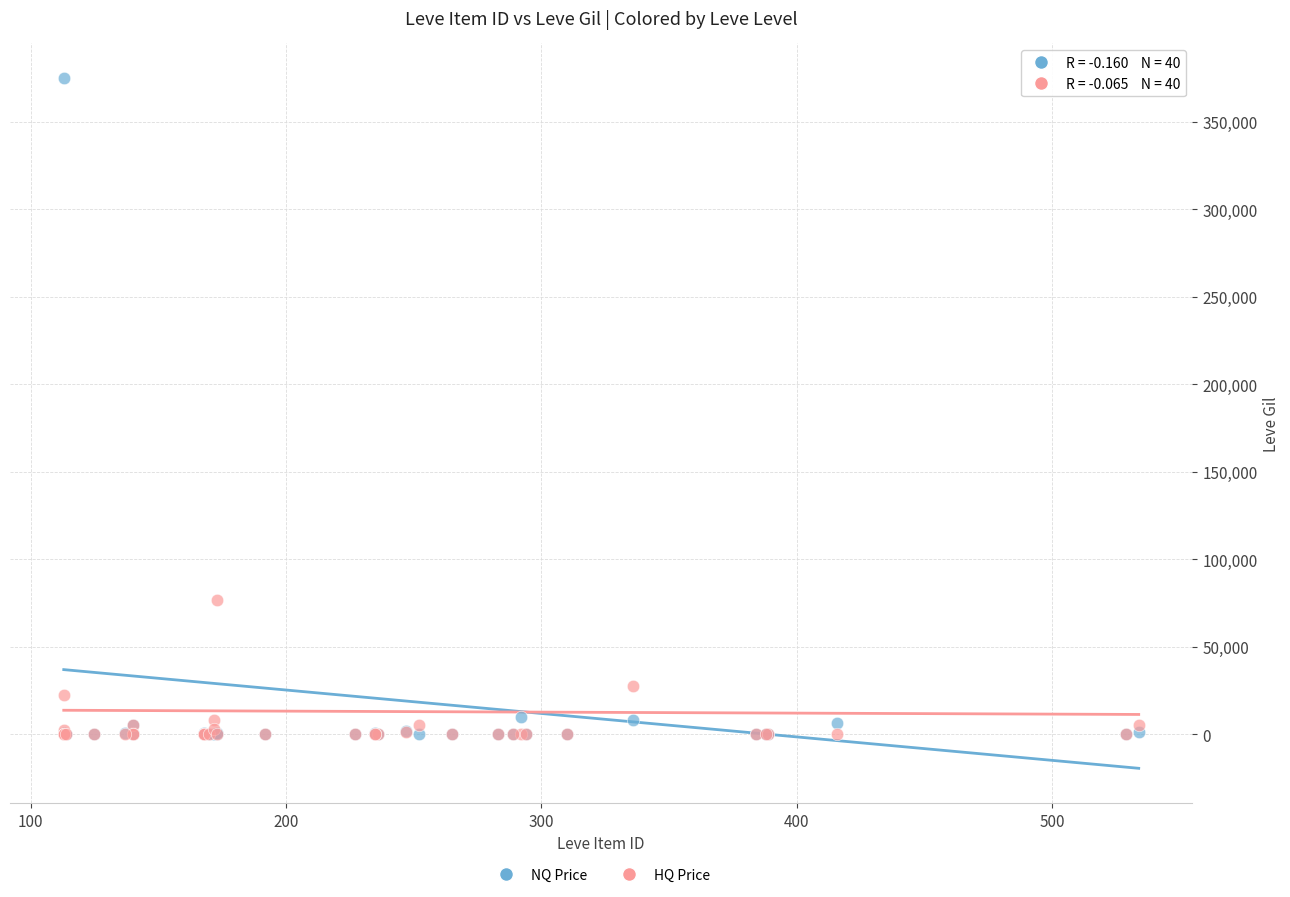

Which series reaches the maximum Y coordinate?

NQ Price